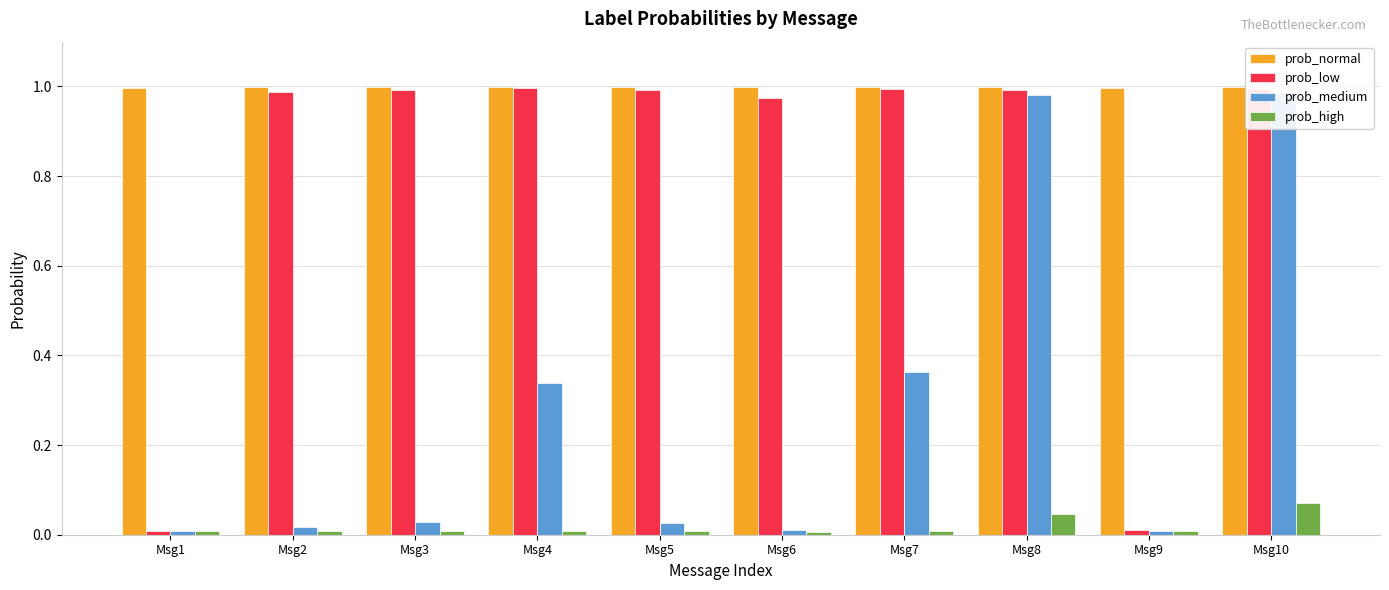

Which category has the highest value in the prob_medium series?

Msg10